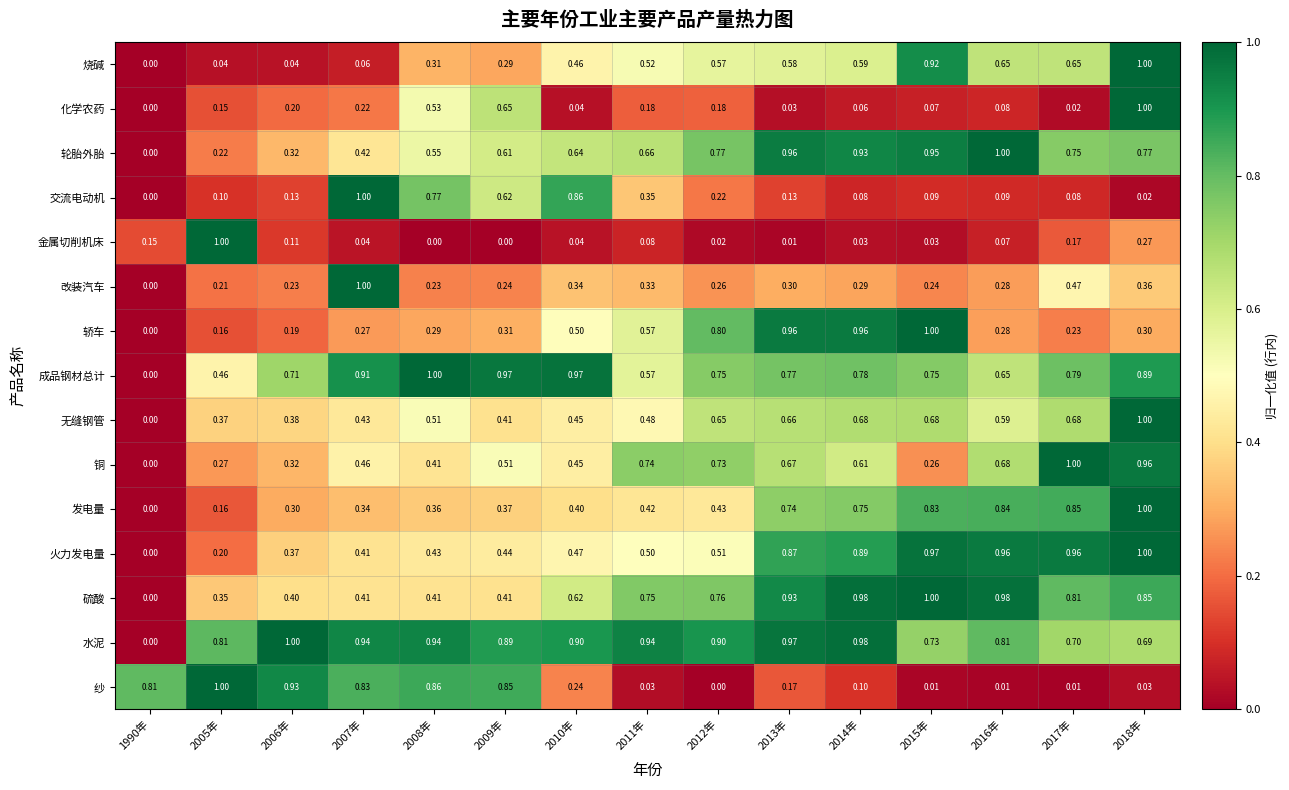

What is the difference between the highest and lowest values at 2008年?

1.0